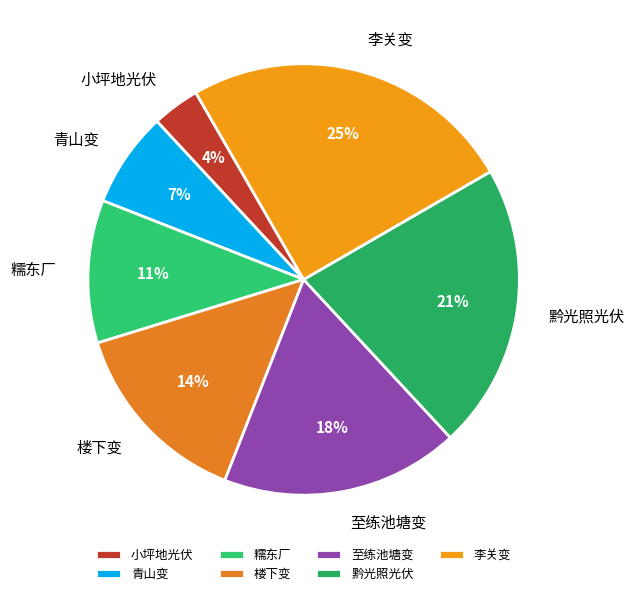

Rank the categories by value from lowest to highest.

小坪地光伏, 青山变, 糯东厂, 楼下变, 至练池塘变, 黔光照光伏, 李关变